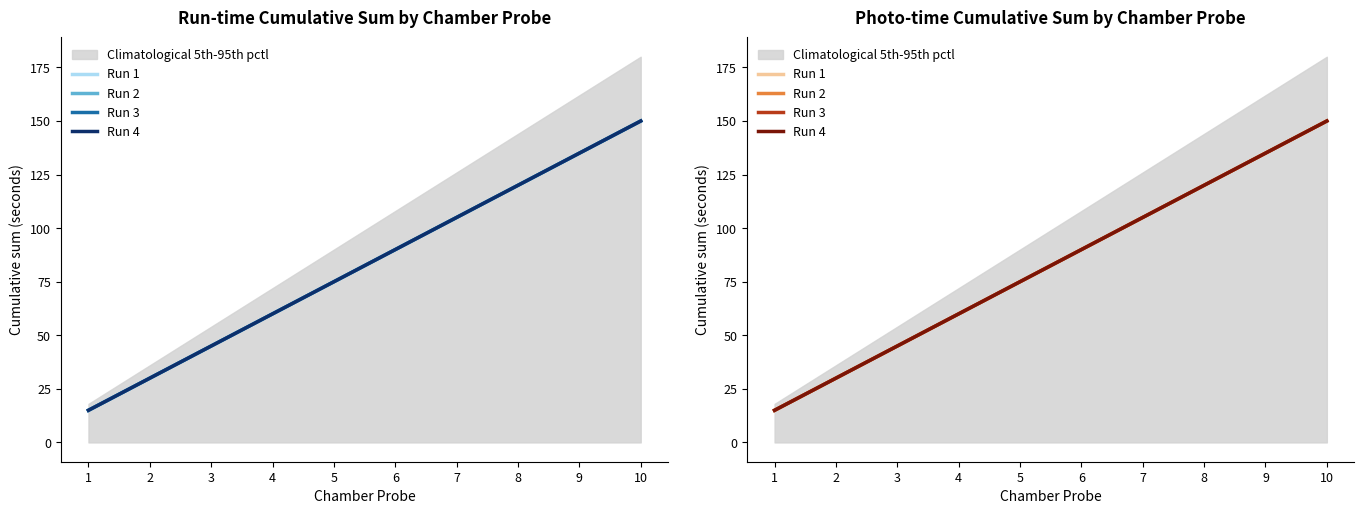

Reading left to right, extract all data points from this chart.

Run 1: 15	30	45	60	75	90	105	120	135	150
Run 2: 15	30	45	60	75	90	105	120	135	150
Run 3: 15	30	45	60	75	90	105	120	135	150
Run 4: 15	30	45	60	75	90	105	120	135	150